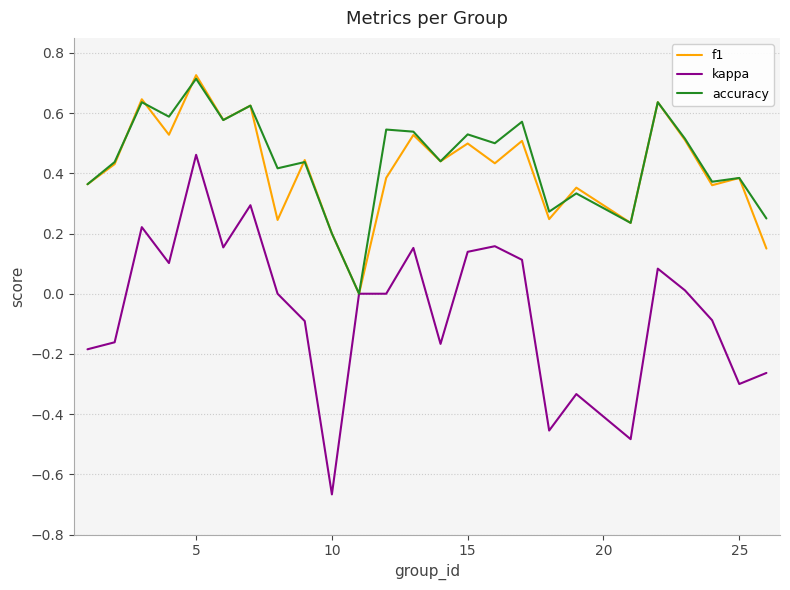

Which series has the widest spread of values?

kappa